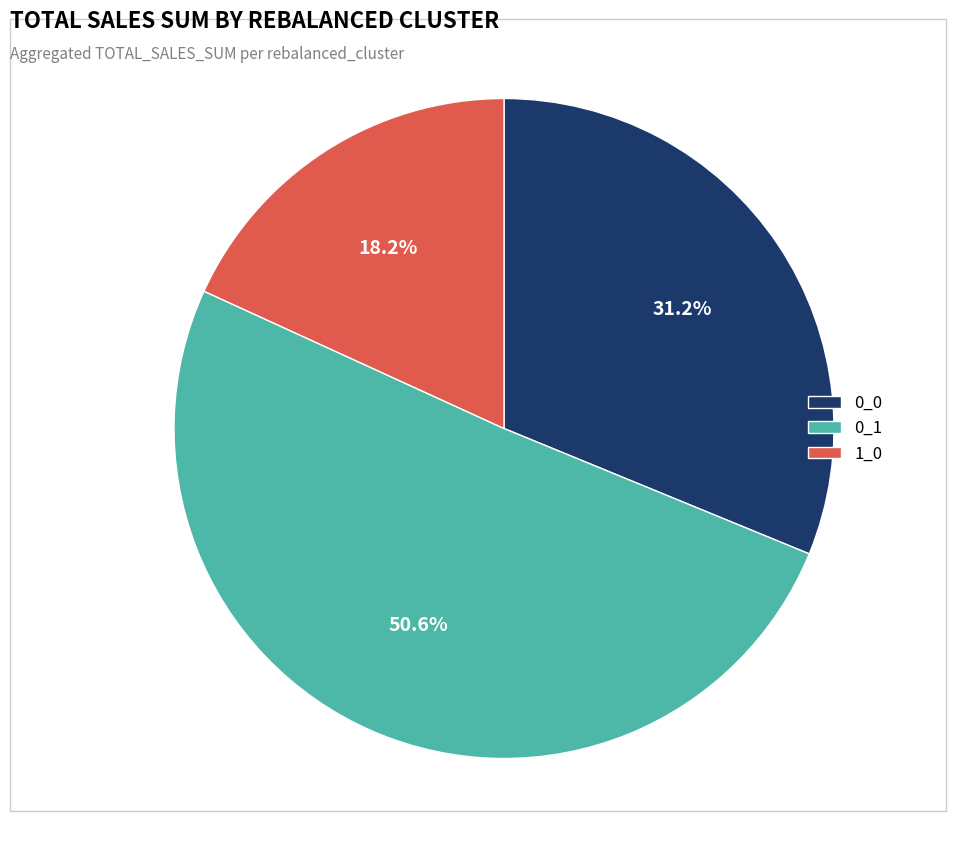

Is 1_0 the majority of the pie?

No